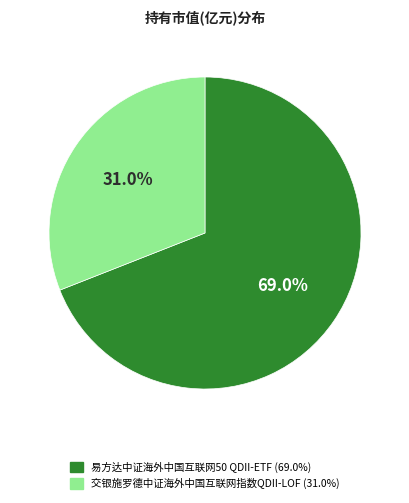

Is it true that 易方达中证海外中国互联网50 QDII-ETF is 69% of the pie?

True